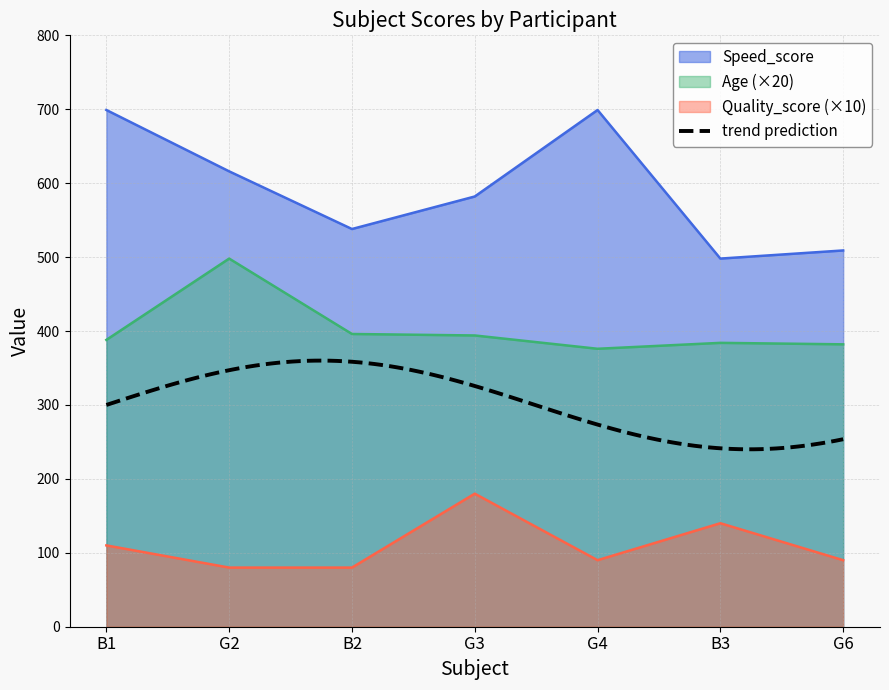

What is the value of the Speed_score point at the 3rd from the left?

538